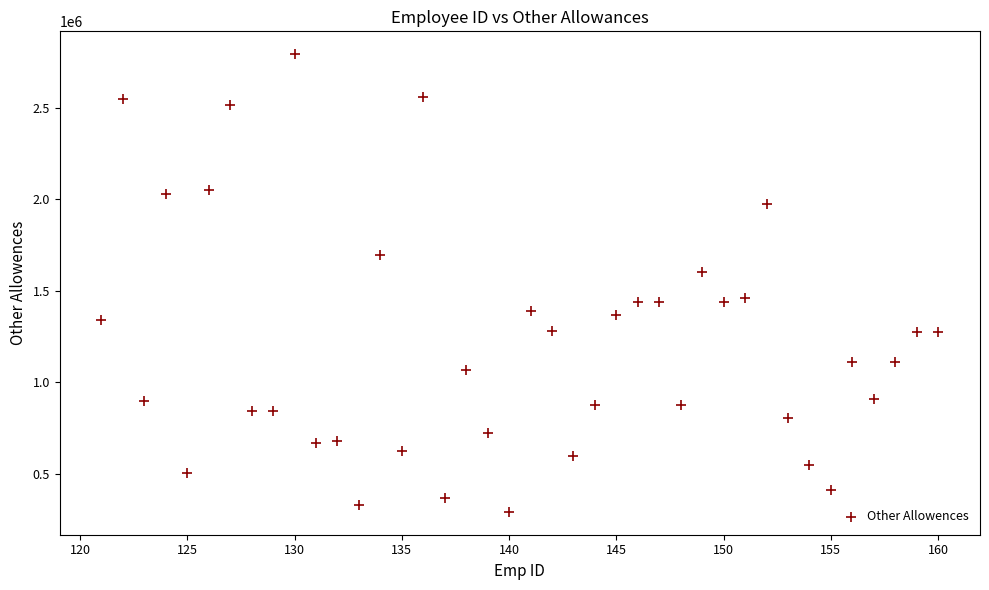

What is the range of X values (max minus min)?

39